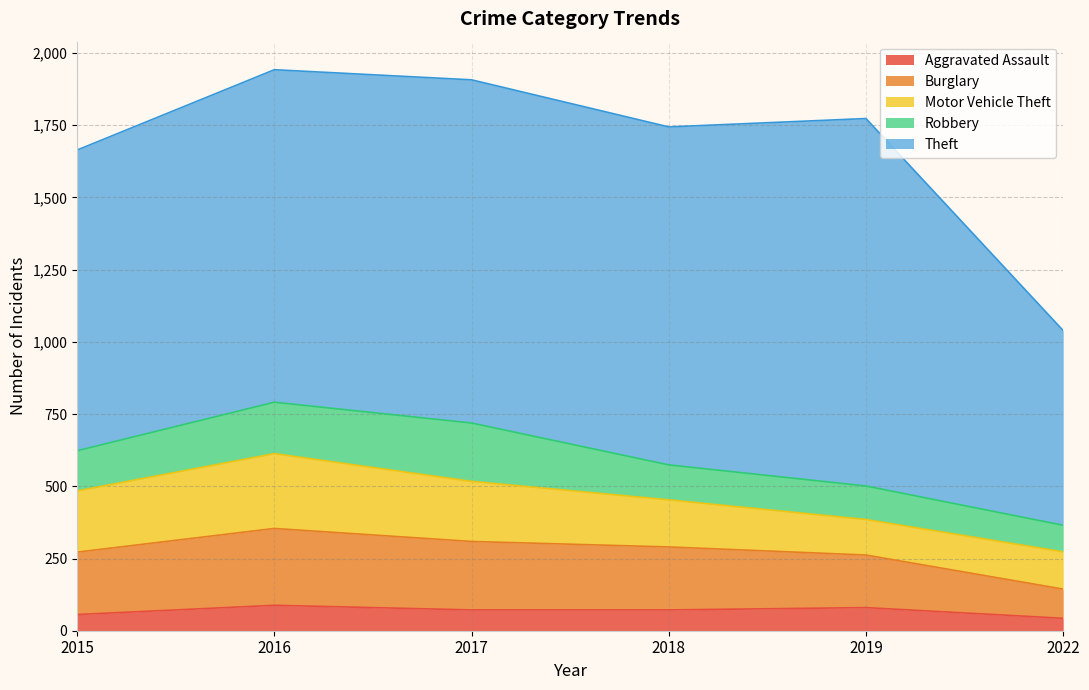

What is the value of the Theft point at the 1st from the left?

1041